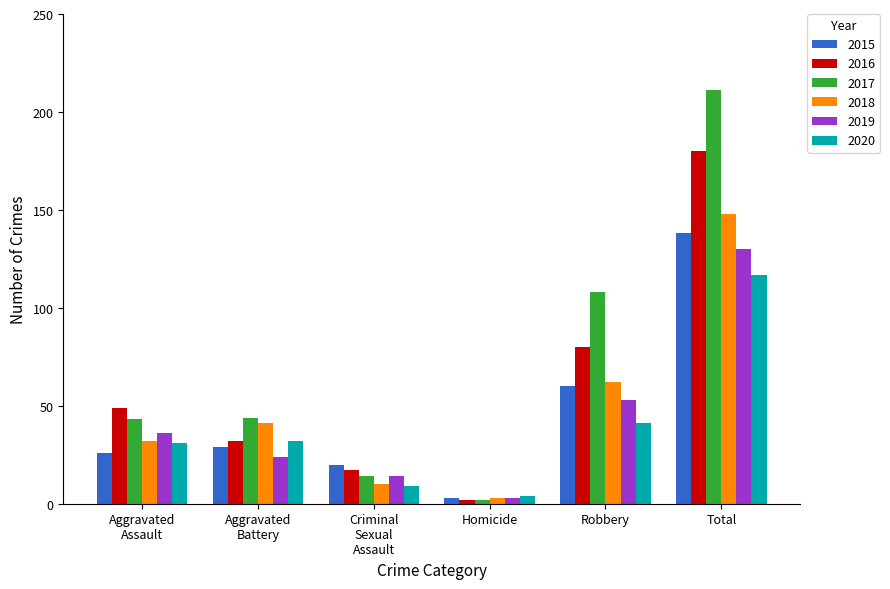

What is the value of the 2016 bar at the 1st from the left?

49